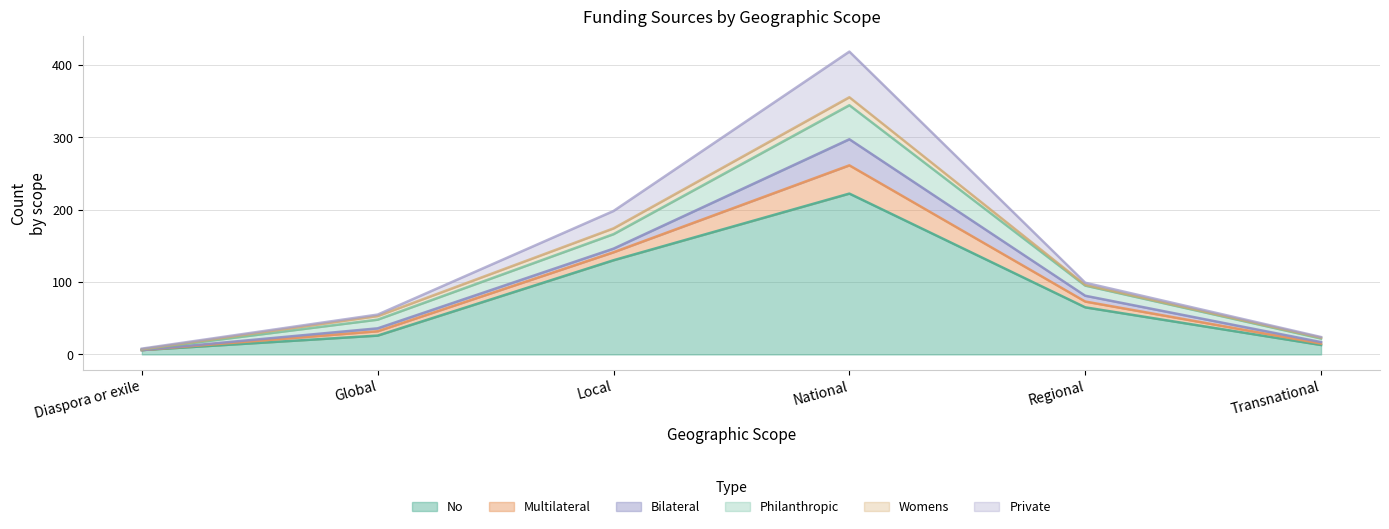

At which category does Philanthropic reach its first local peak?

National